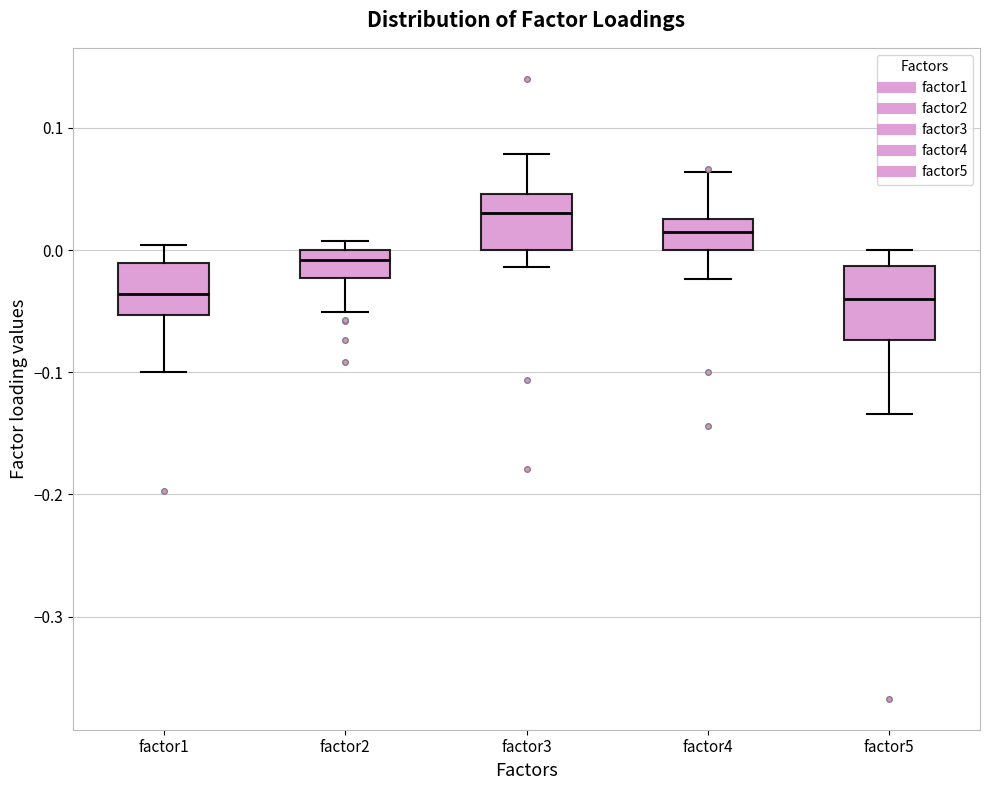

Comparing the boxes themselves (not the whiskers), which one is the tallest?

factor5